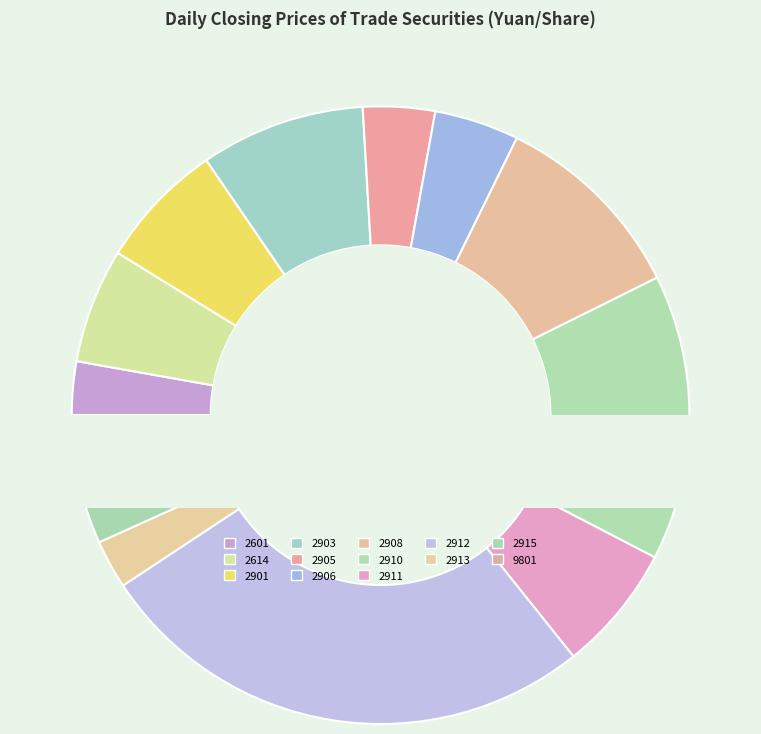

Which category has the biggest portion of the pie?

2912